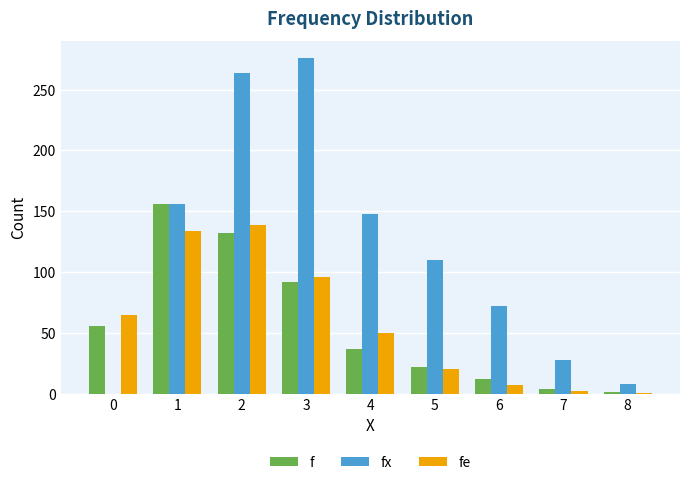

How many series are shown in this chart?

3